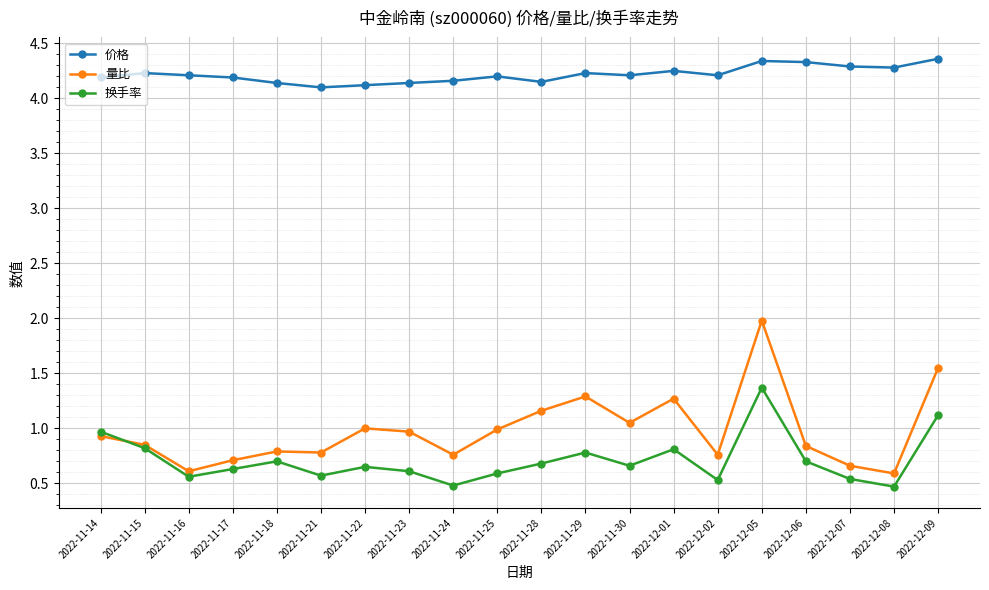

At which category does 换手率 reach its first local peak?

2022-11-18